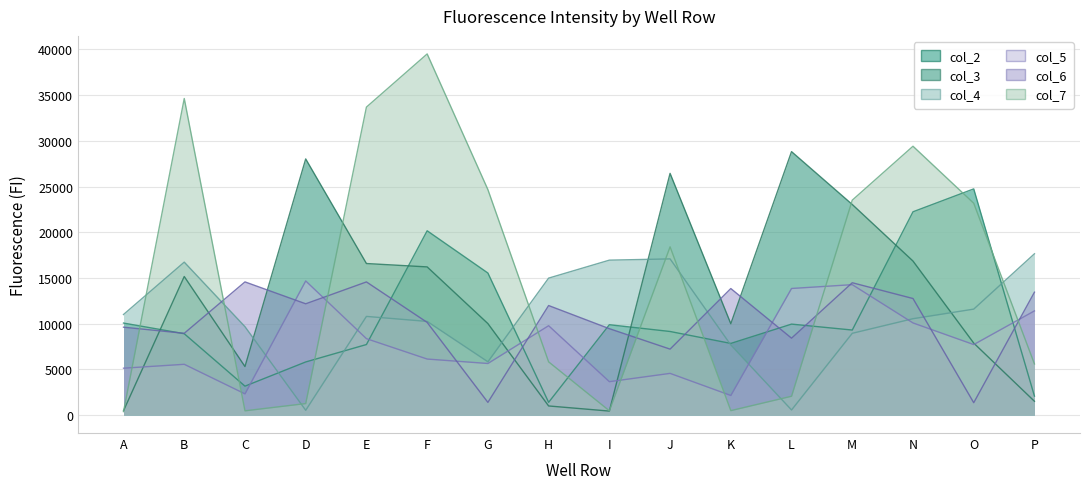

Which series has the largest range (max minus min)?

col_7